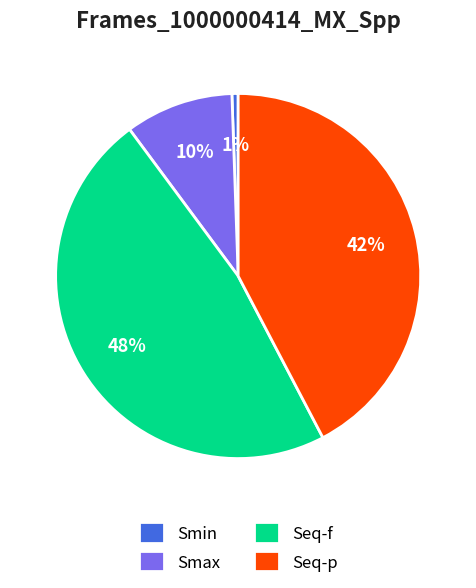

Rank the categories by value from lowest to highest.

Smin, Smax, Seq-p, Seq-f